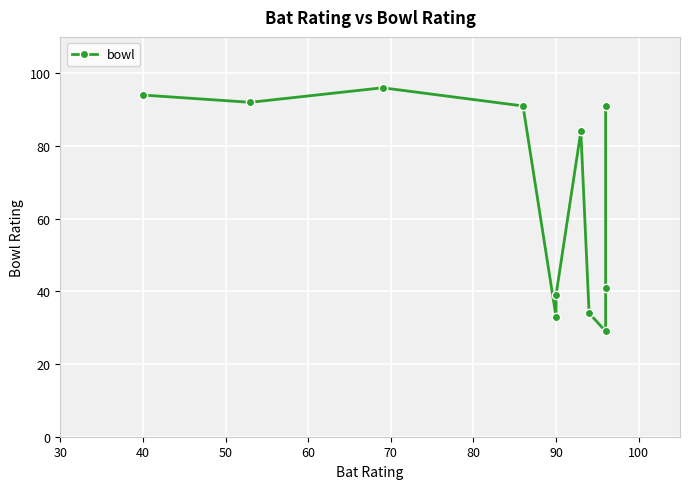

Between 60 and 50, which is larger?

50